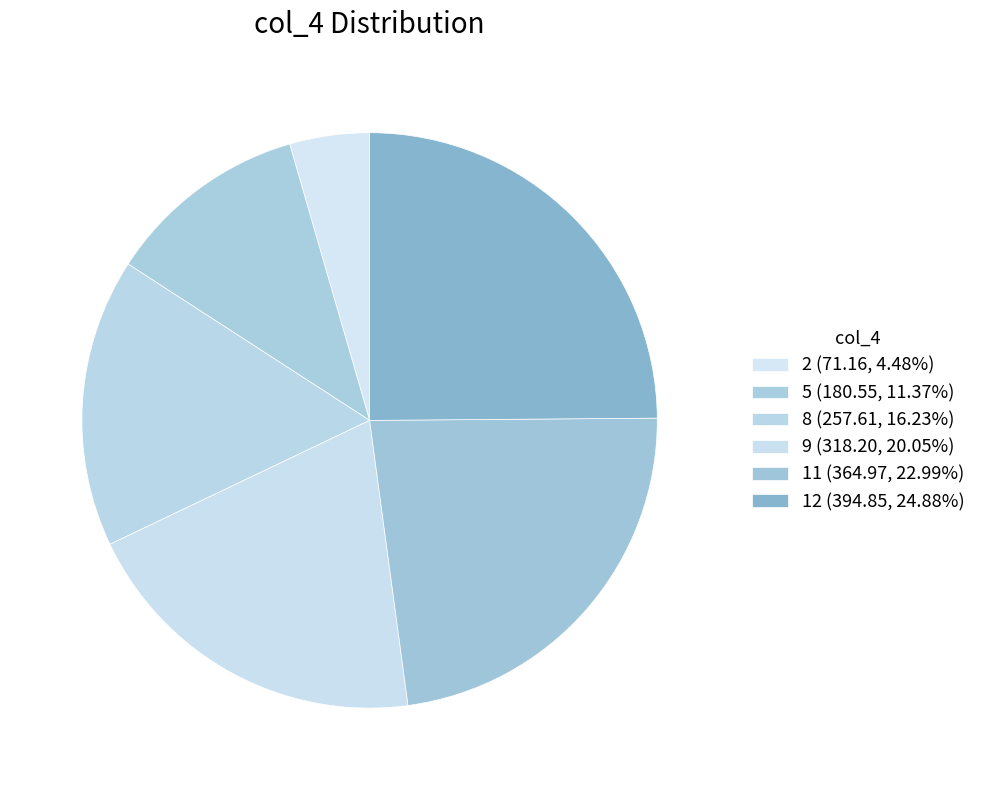

How many segments does this pie chart have?

6